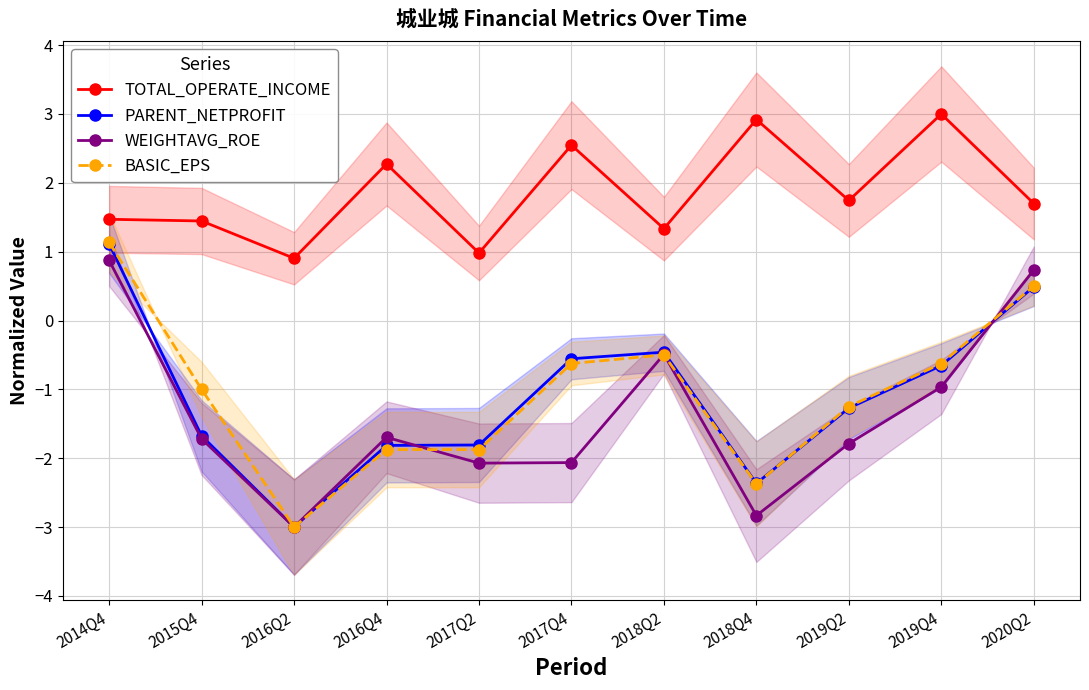

Which category has the highest value in the WEIGHTAVG_ROE series?

2014Q4